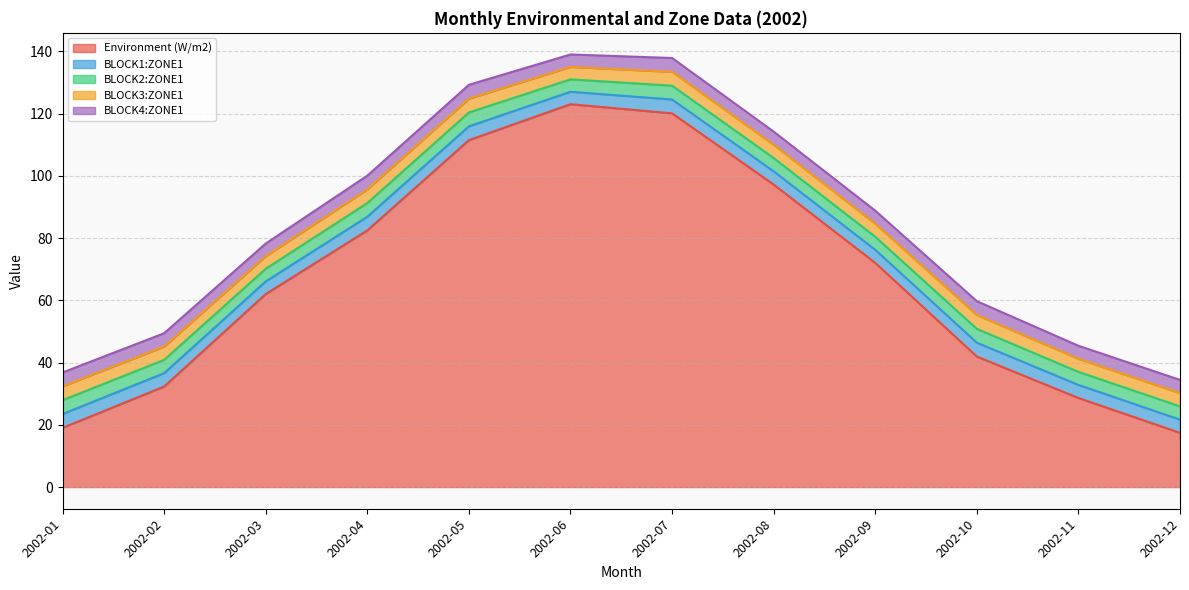

The value of BLOCK1:ZONE1 at 2002-09 is 6.8. True or false?

False